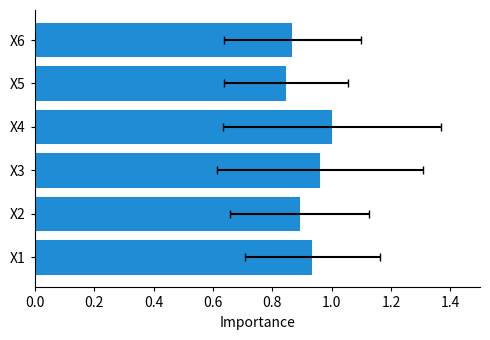

What is the average value?

0.9